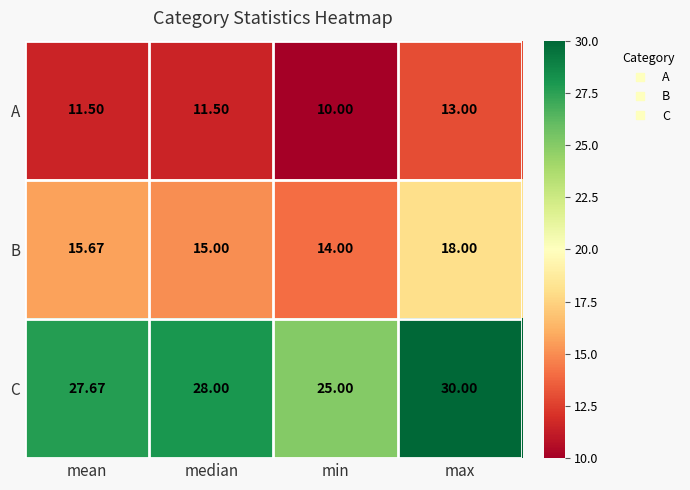

Where is B nearest to the value 16?

mean